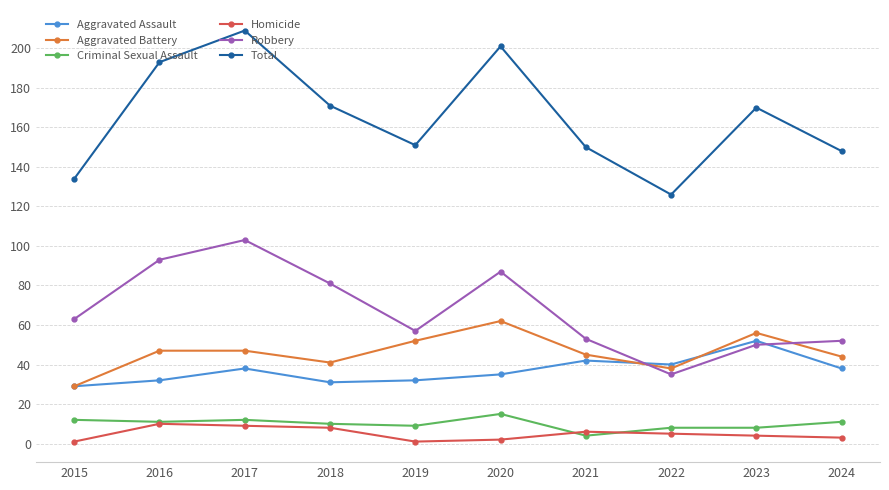

At which category does the chart reach its peak across all series?

2017